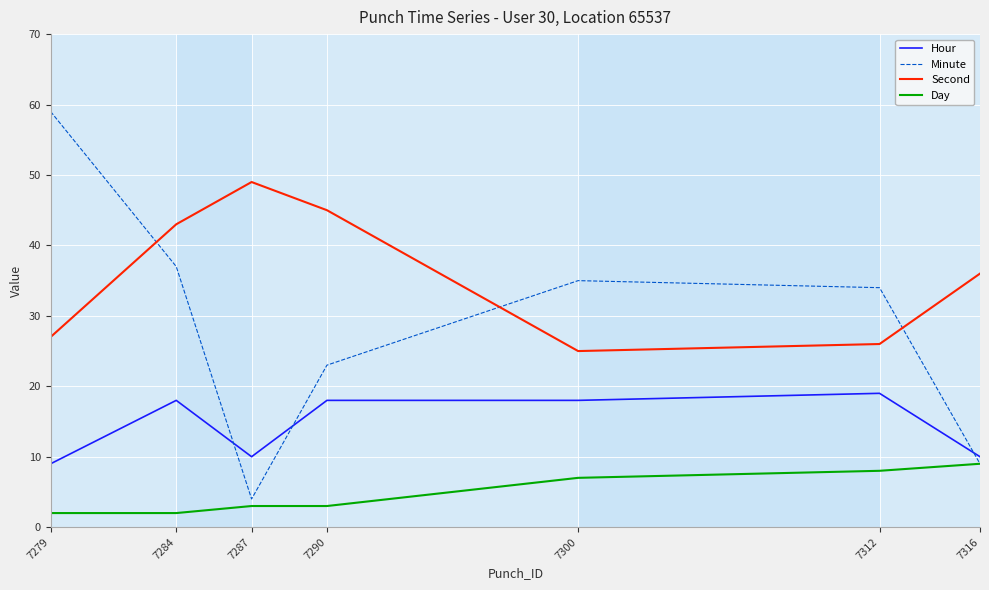

List the series in order of their overall mean, lowest first.

Day, Hour, Minute, Second